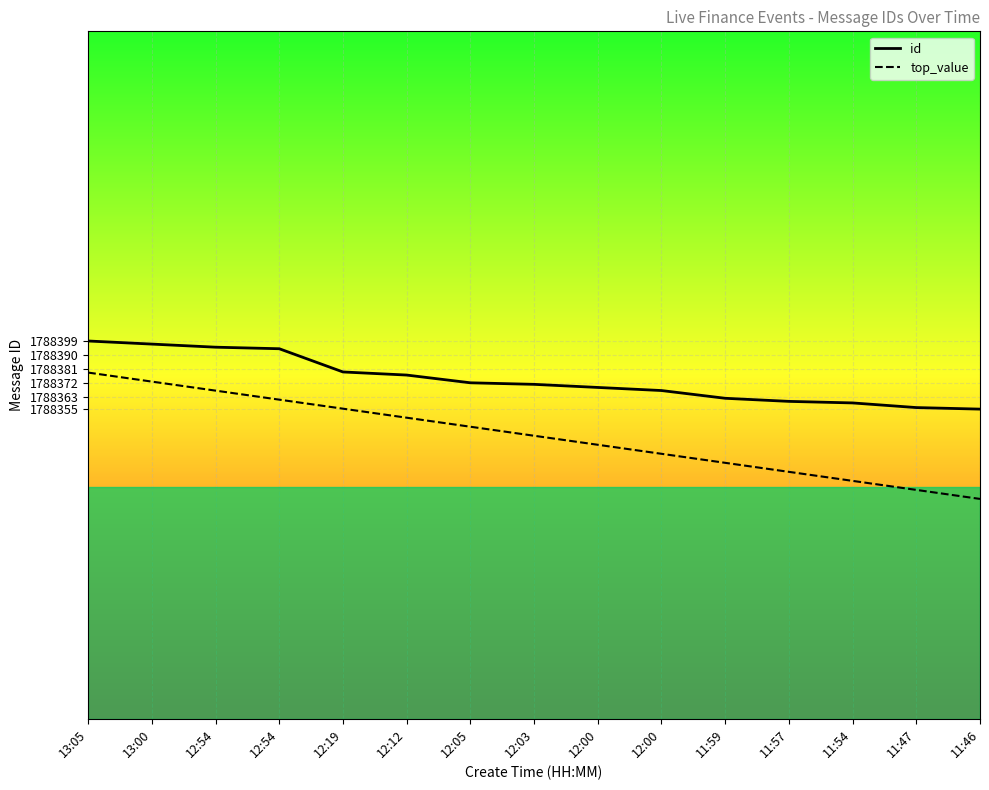

Does the chart have visible grid lines?

Yes